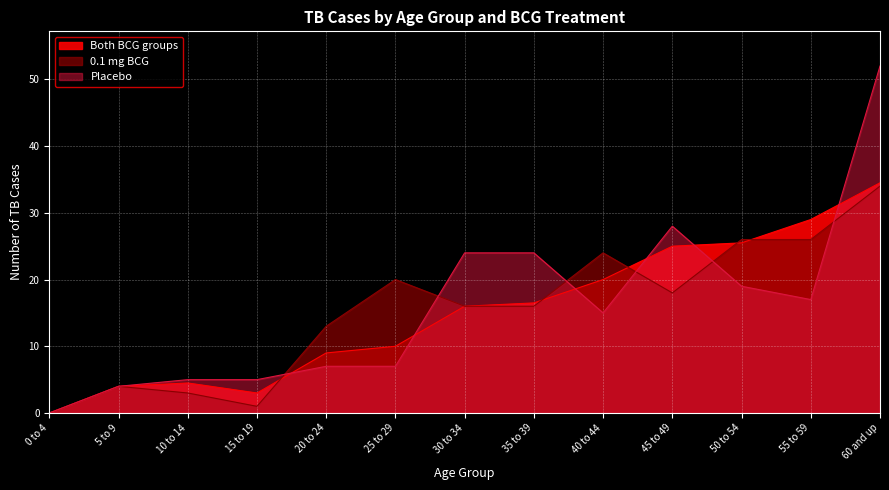

Which series has the widest spread of values?

Placebo